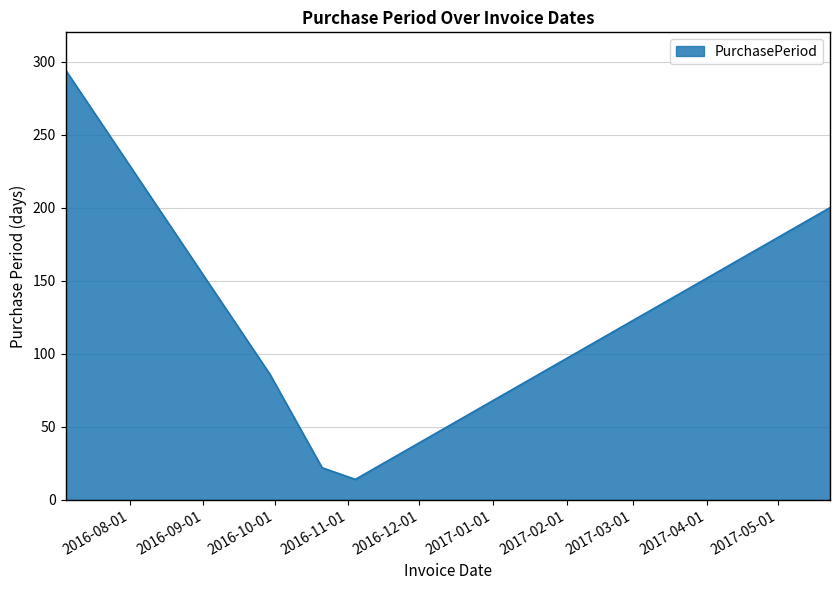

What is the difference between the maximum and minimum values?

280